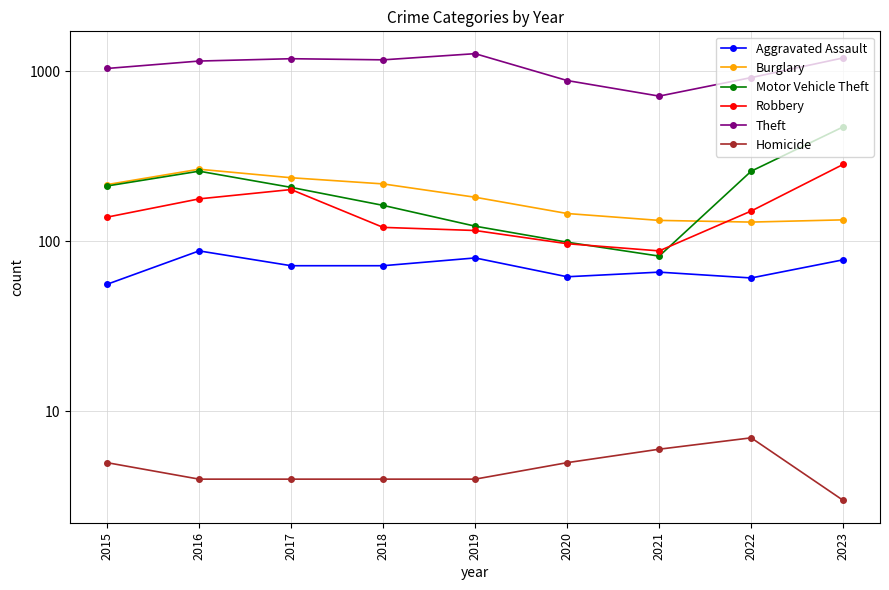

Between 2016 and 2015, which is larger?

2016